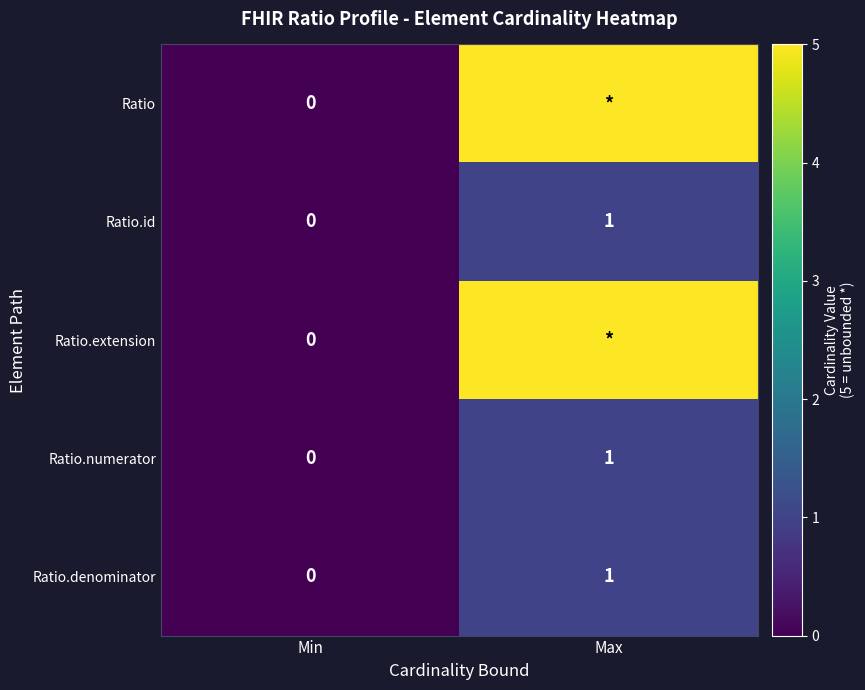

What is the difference between the Ratio.numerator values at Max and Min?

1